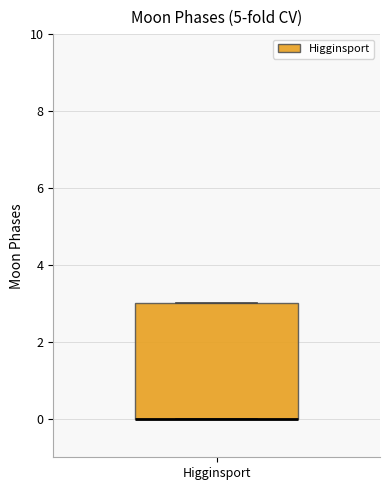

Transcribe this box plot: give where the median line is, the range the box spans, and where the two whiskers end, as read against the y-axis. The values are not printed on the chart, so give them approximately, as read against the axis.

median 0 (drawn on the box's lower edge), box 0 to 3, whiskers 0 to 3